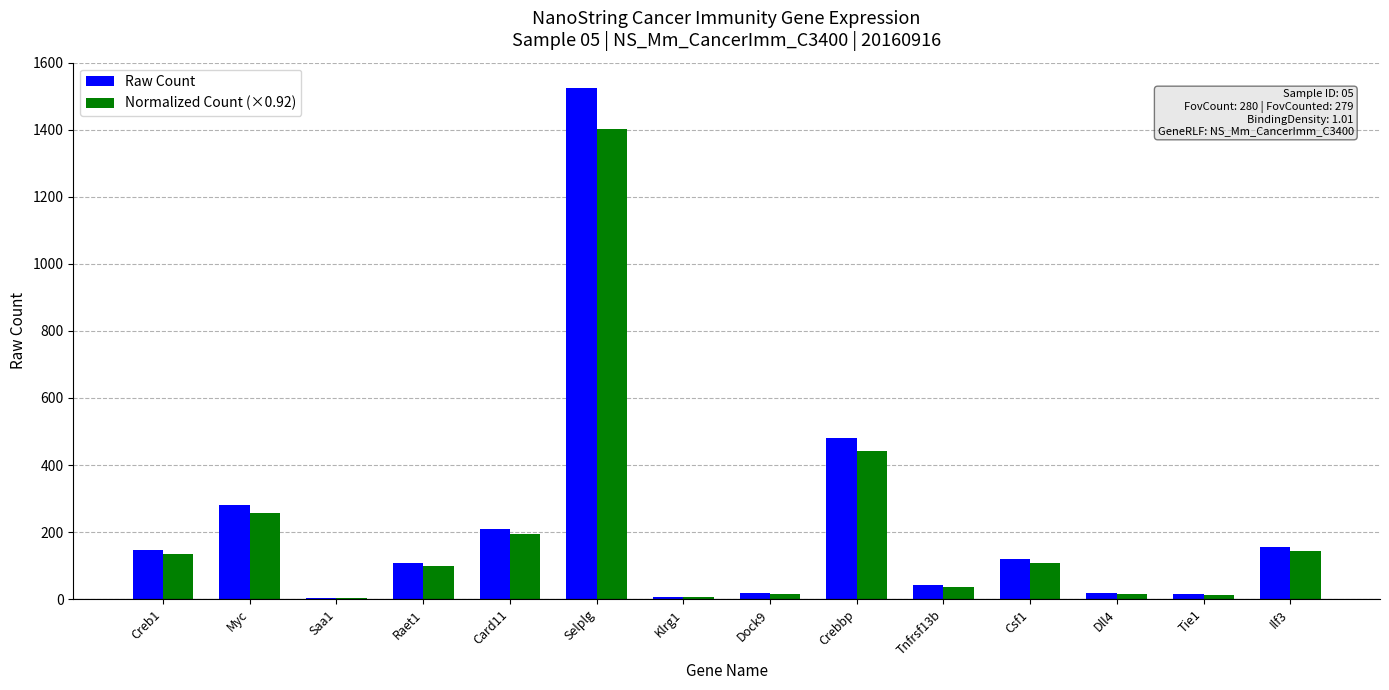

Count the number of categories in the chart.

14